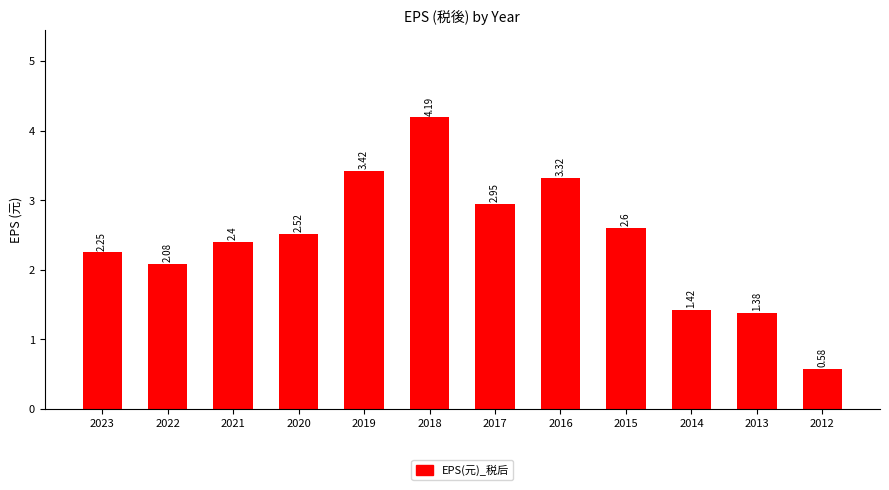

How many data points are above 2?

9